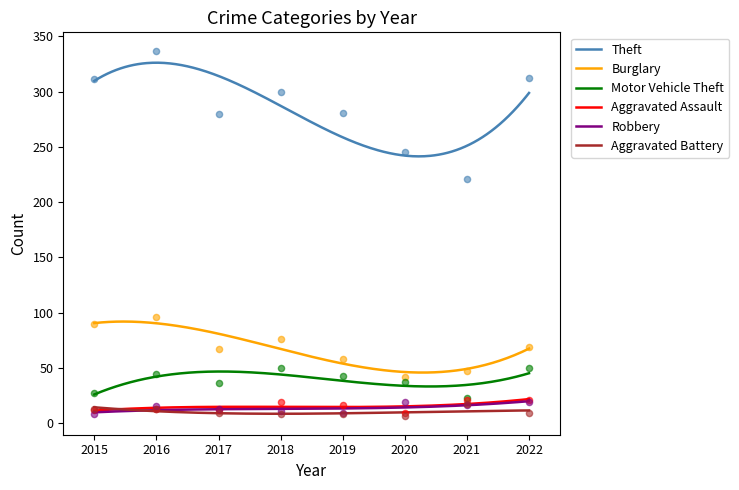

Which series has the widest spread of Y values?

Theft